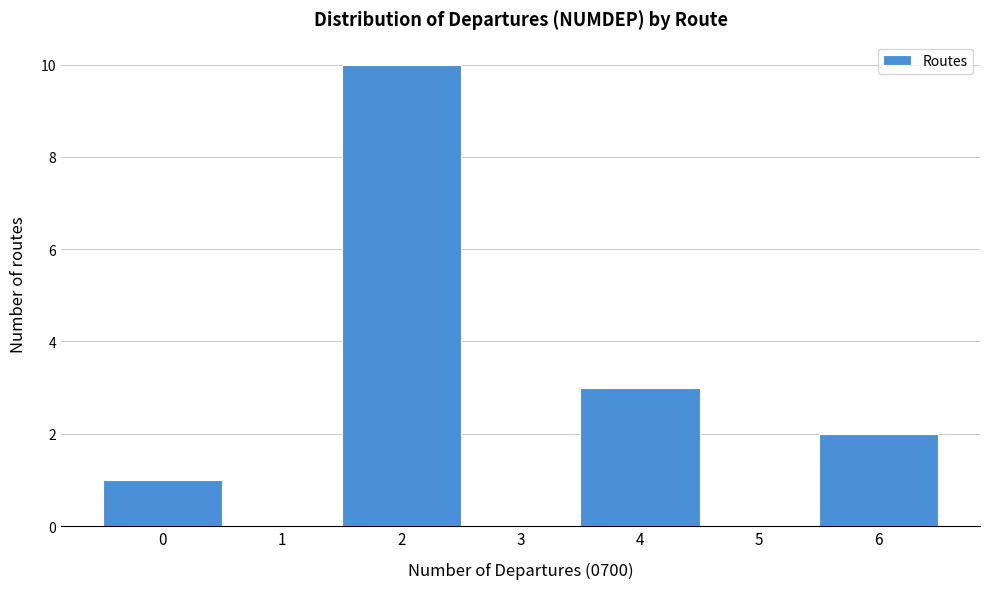

Reading left to right, transcribe this chart: for each bar, give the range it covers on the x-axis and its height. The values are not printed on the chart, so give them approximately, as read against the axis.

-0.5 to 0.5: 1
0.5 to 1.5: 0
1.5 to 2.5: 10
2.5 to 3.5: 0
3.5 to 4.5: 3
4.5 to 5.5: 0
5.5 to 6.5: 2